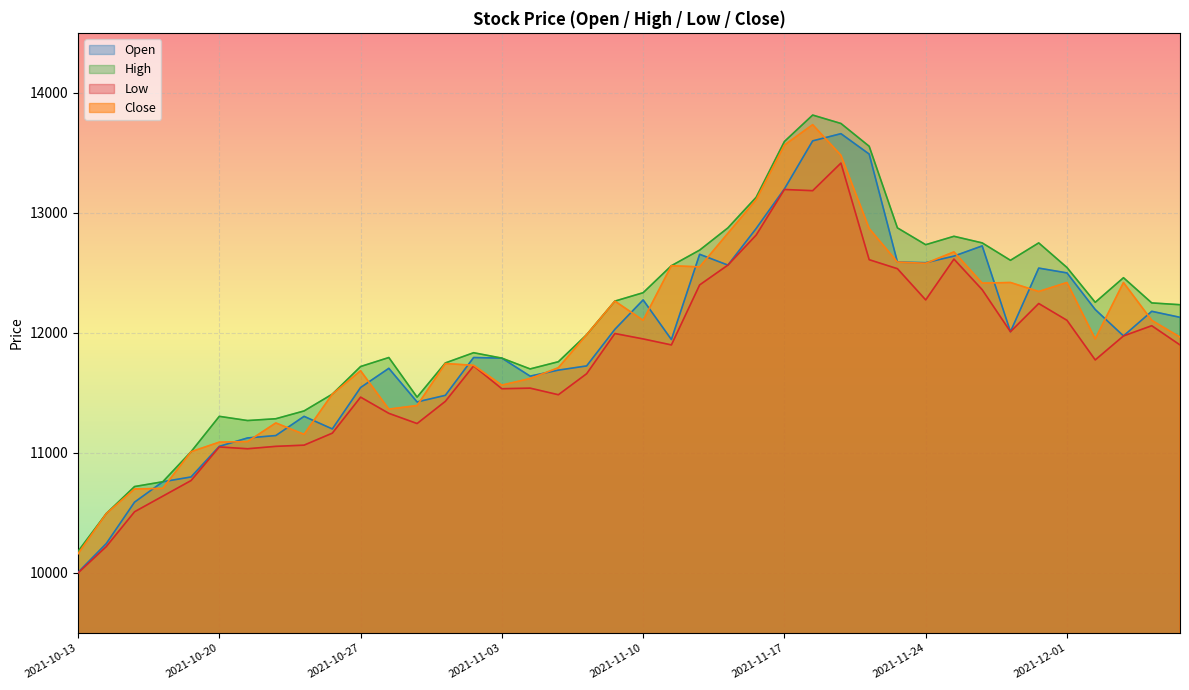

In Close, how many points are lower than both neighbors (excluding endpoints)?

9